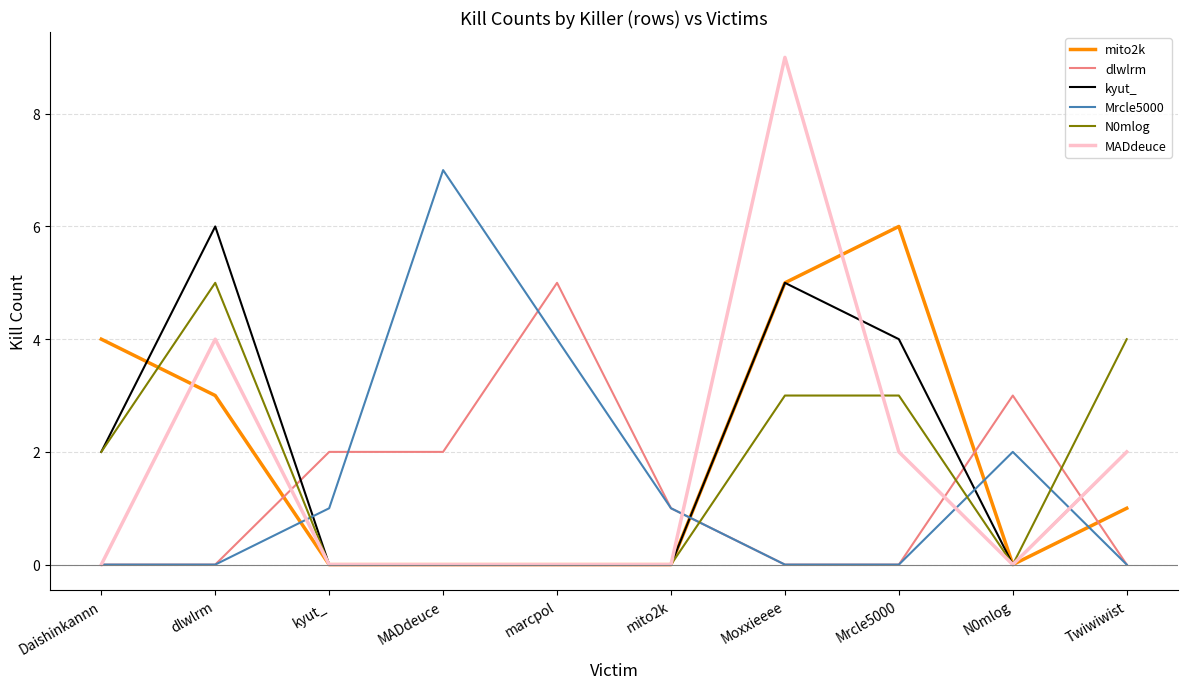

How many lines are shown in the chart?

6